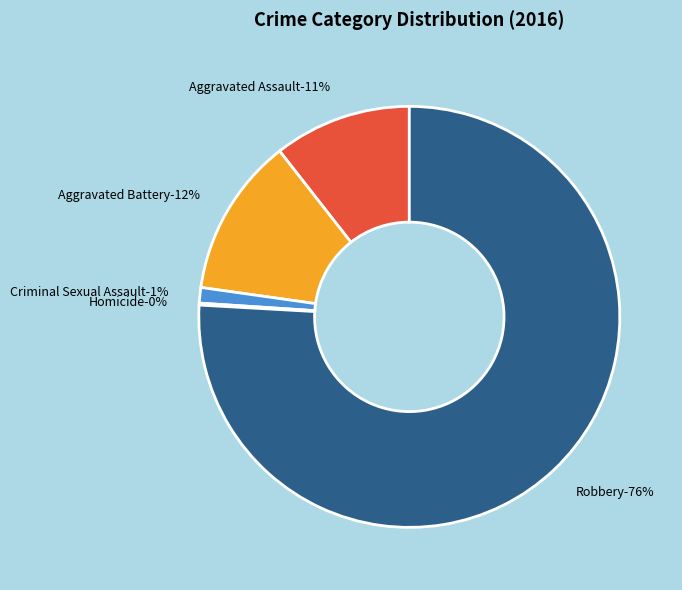

What is the total percentage of Homicide and Aggravated Battery?

12.4%